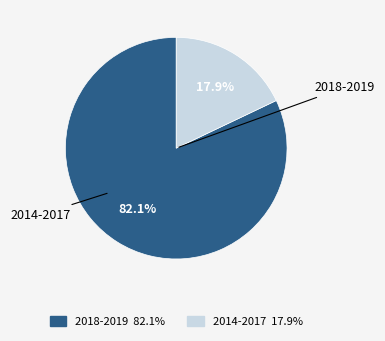

Is there any slice that represents more than half of the pie?

Yes